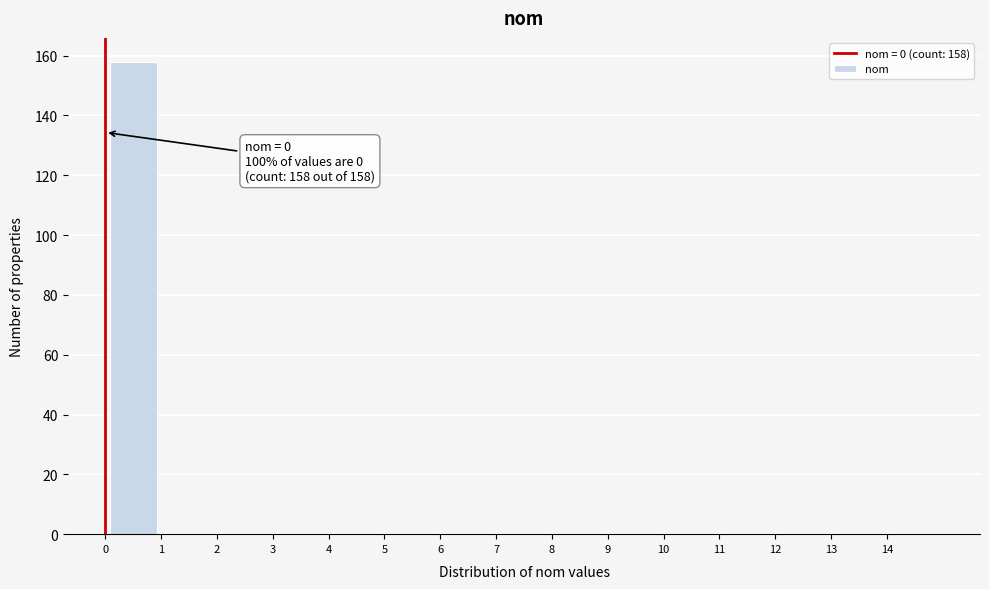

Over which range of the x-axis is the bar tallest?

0 to 1